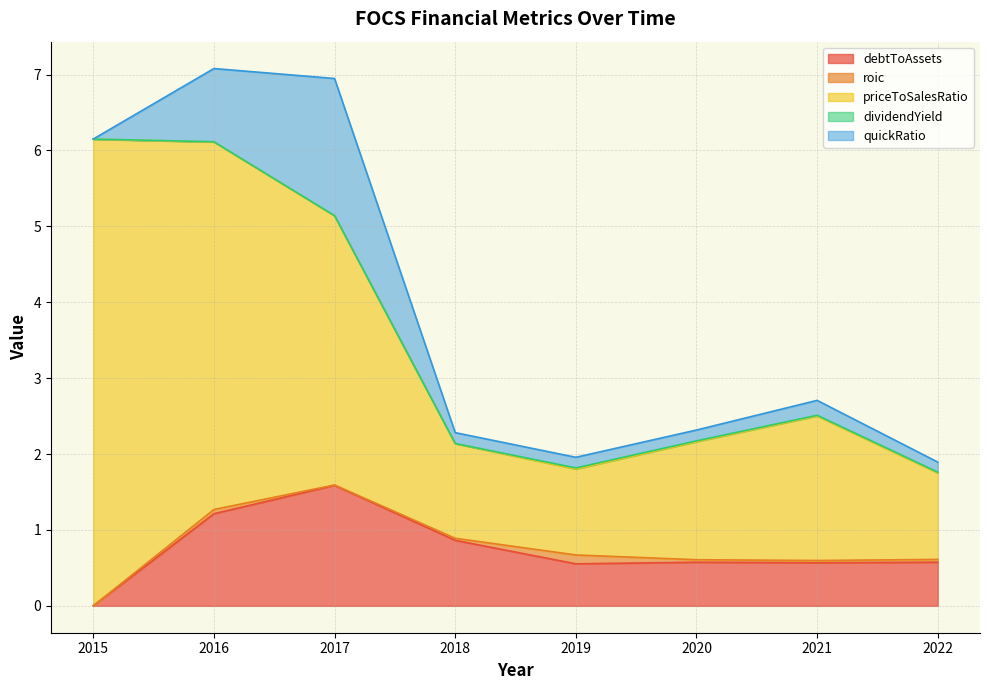

How many interior local peaks does the roic series have?

2